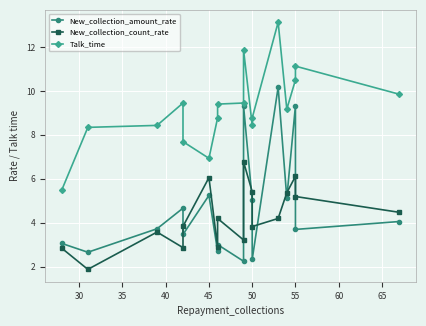

What is the difference between the maximum and minimum values in the Talk_time series?

7.6